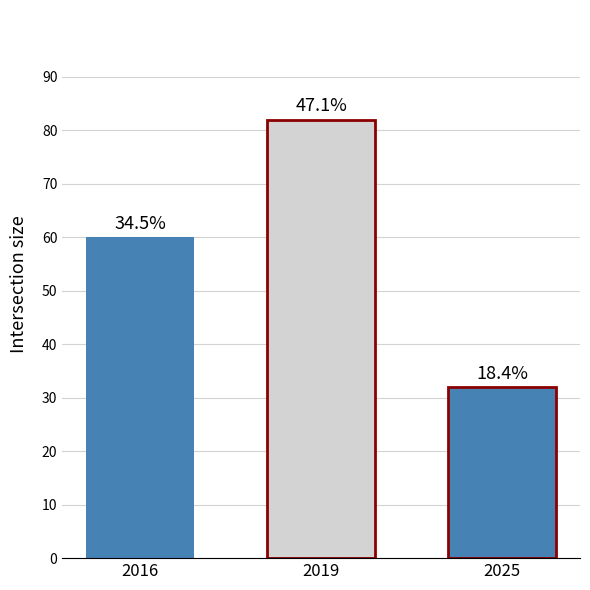

How many groups of bars are there?

1